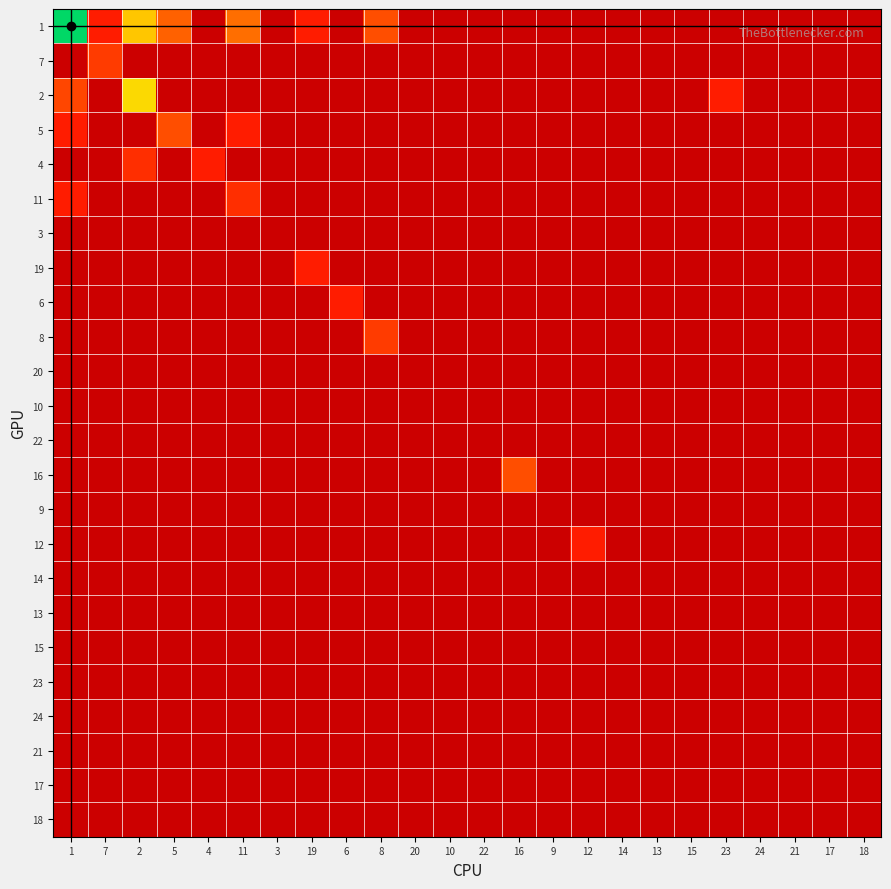

At 1, list the series in order from smallest to largest.

7, 4, 3, 19, 6, 8, 20, 10, 22, 16, 9, 12, 14, 13, 15, 23, 24, 21, 17, 18, 5, 11, 2, 1